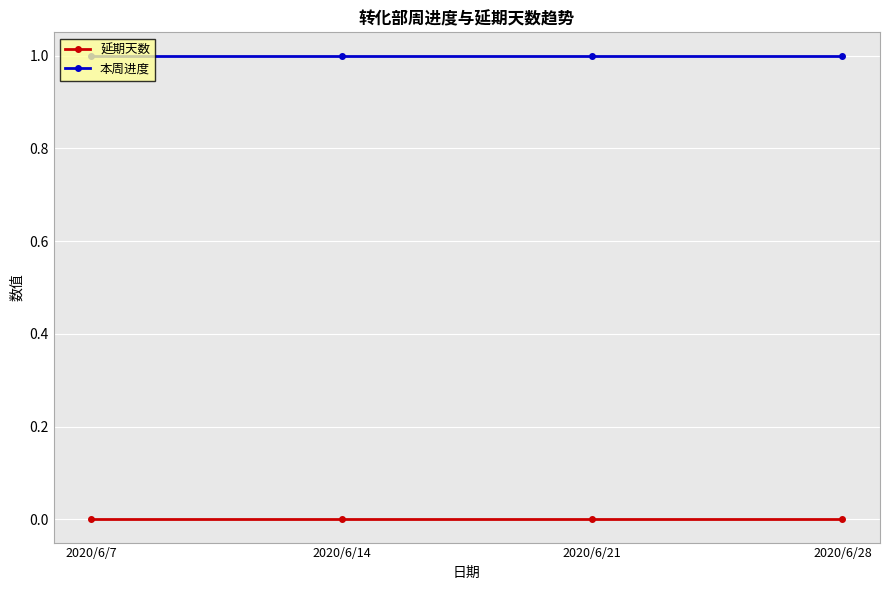

List the series in order of their overall mean, lowest first.

延期天数, 本周进度